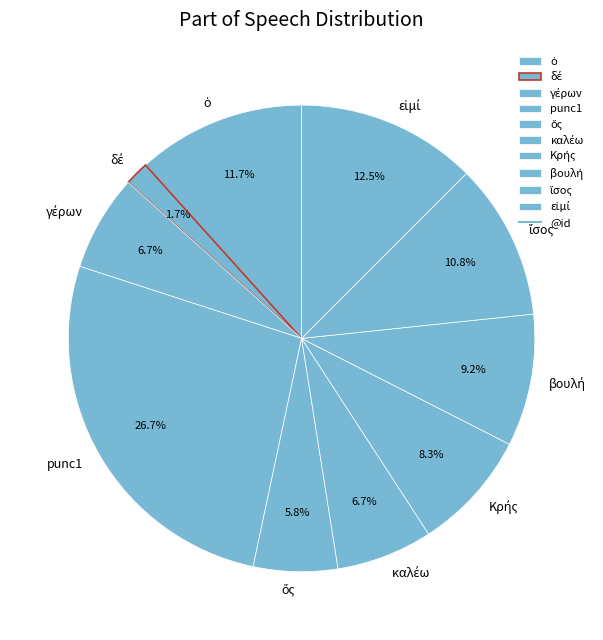

True or false: punc1 accounts for 1% of the total.

False